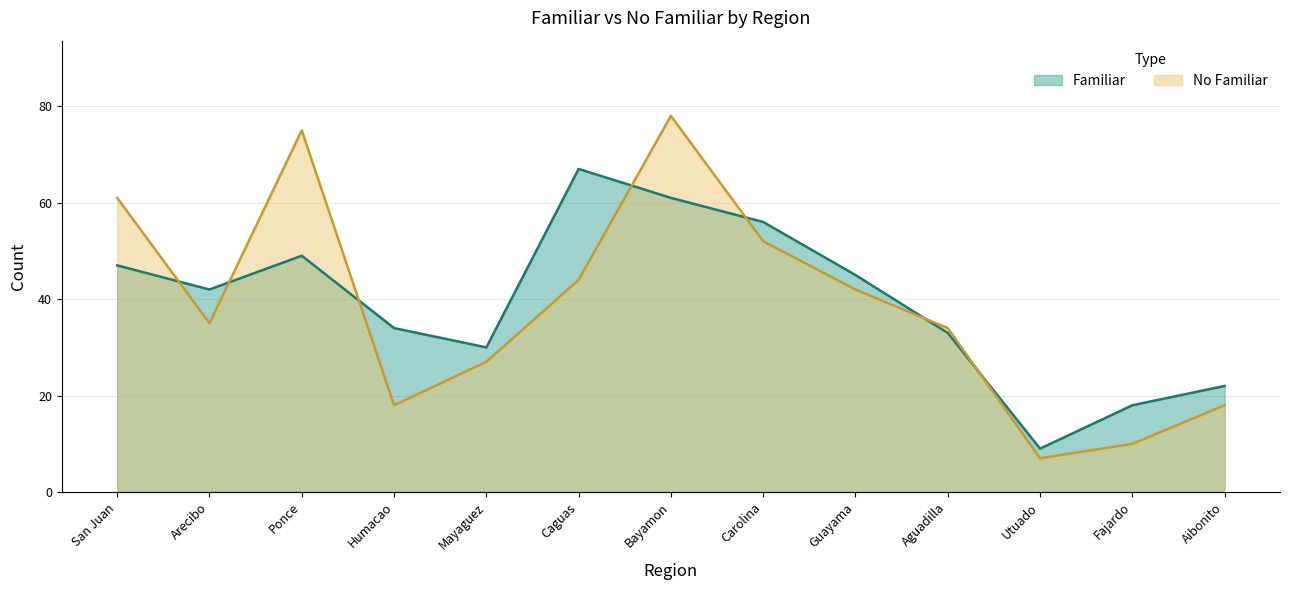

The No Familiar series shows 60 at Caguas. True or false?

False